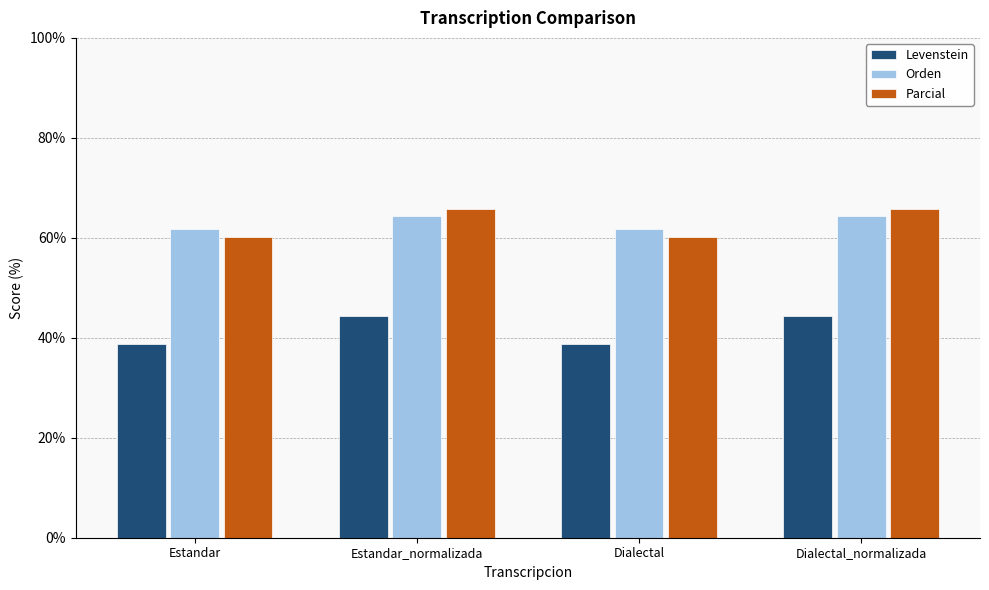

What is the difference between the Orden values at Dialectal and Dialectal_normalizada?

2.5